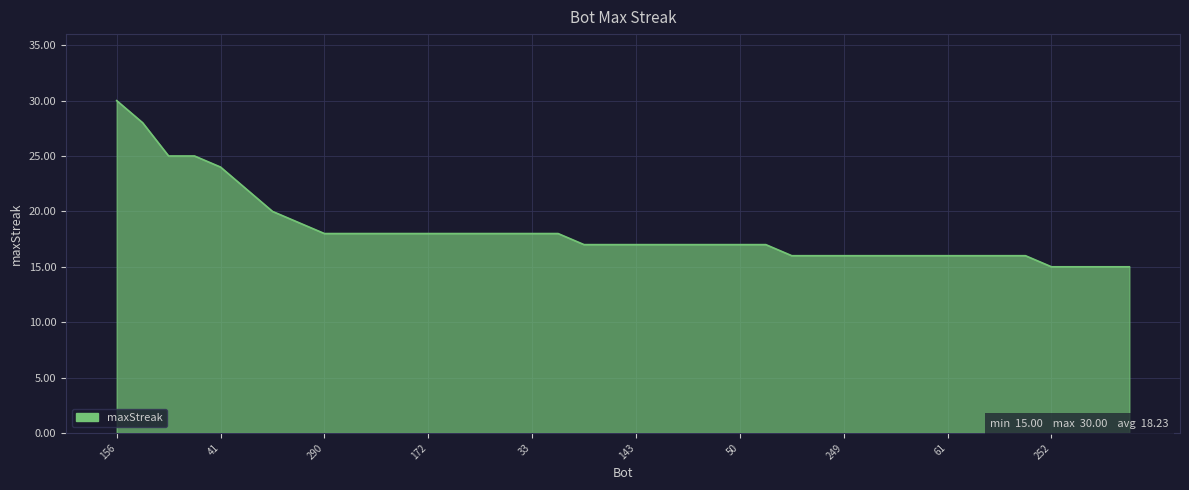

What is the difference between the maximum and minimum values?

15